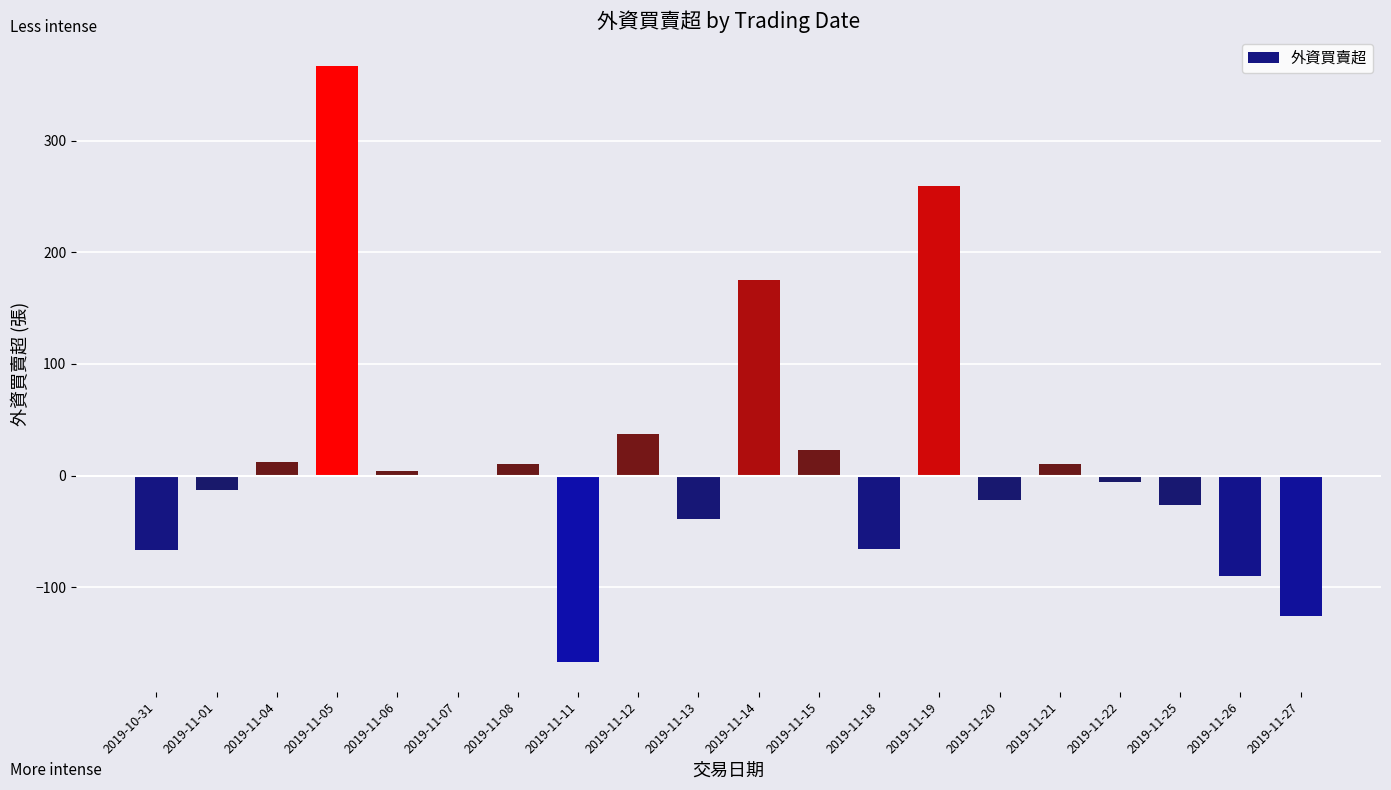

Which has a higher value, 2019-11-12 or 2019-11-26?

2019-11-12